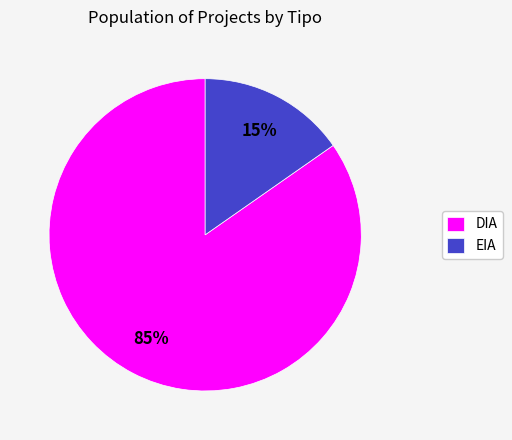

Which has a higher value, EIA or DIA?

DIA